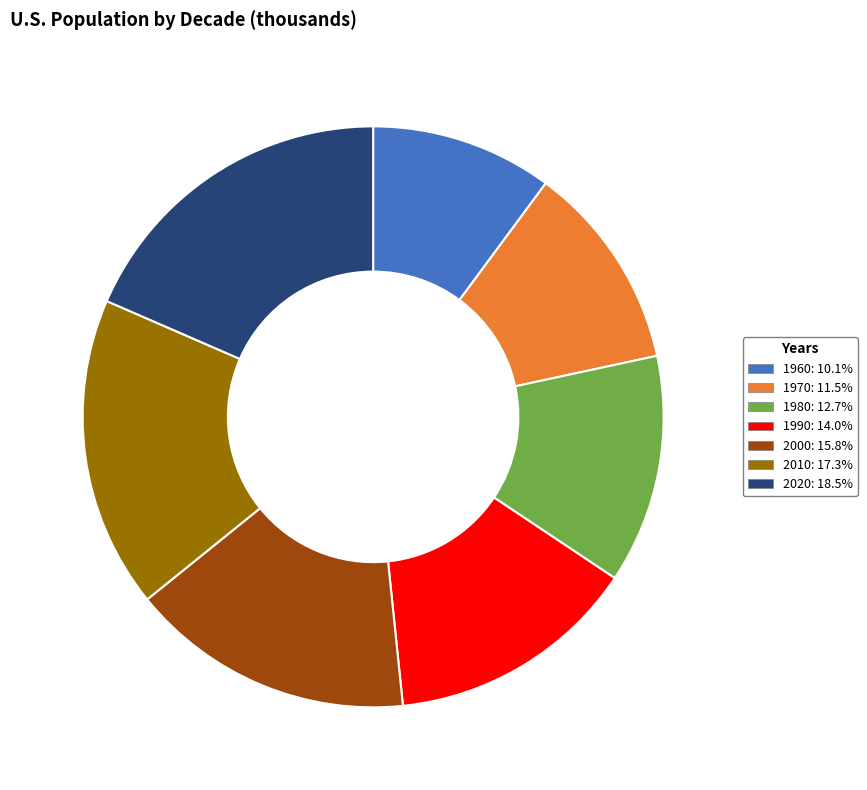

Approximately how many times larger is the value at 1990 compared to 2020?

0.8